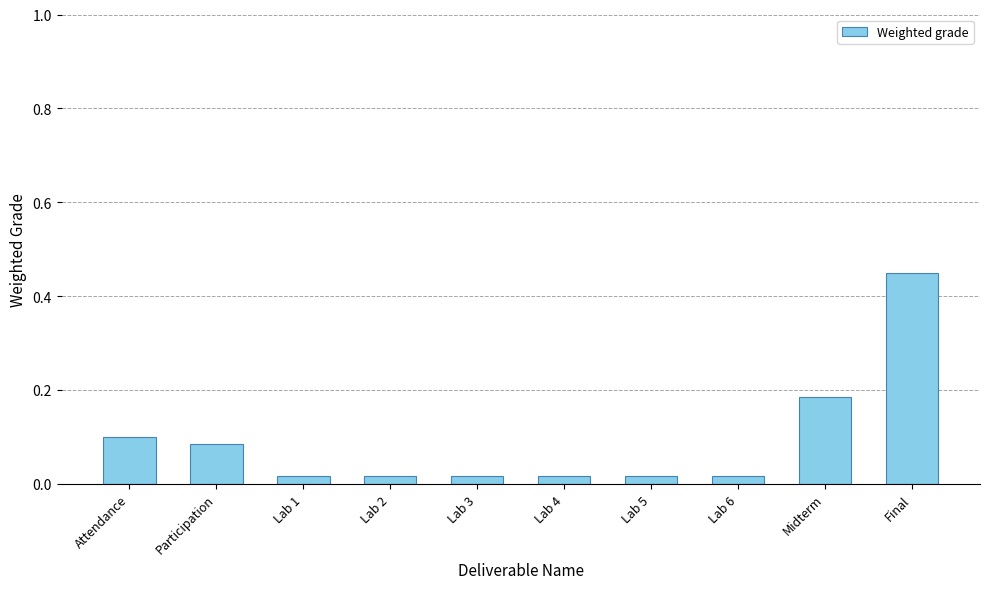

What is the label of the 6th bar from the left?

Lab 4